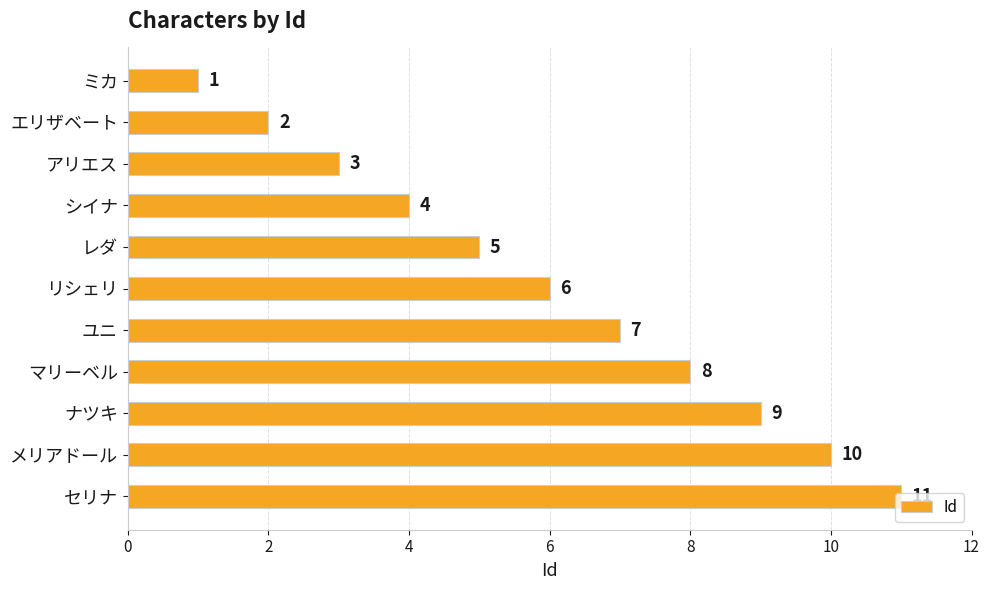

Where is the data nearest to the value 6?

リシェリ